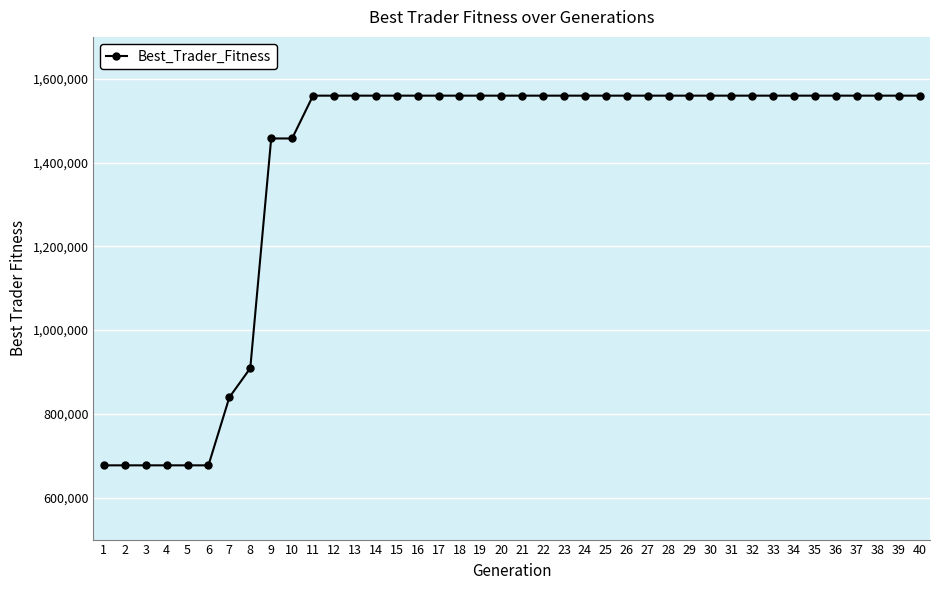

What is the difference between the maximum and minimum values?

882495.7